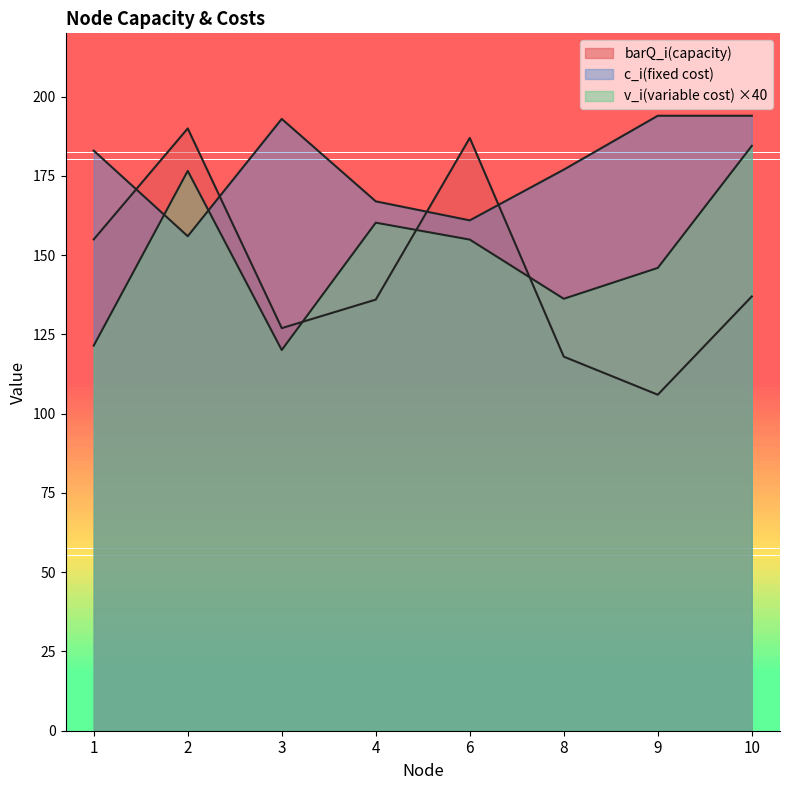

Count the number of categories in the chart.

8